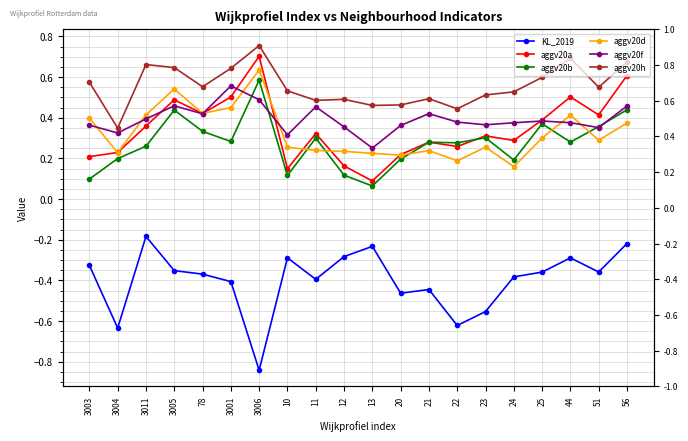

Rank the categories by aggv20f value from highest to lowest.

3001, 3006, 3005, 56, 11, 21, 78, 3011, 25, 22, 44, 24, 23, 3003, 20, 12, 51, 3004, 10, 13